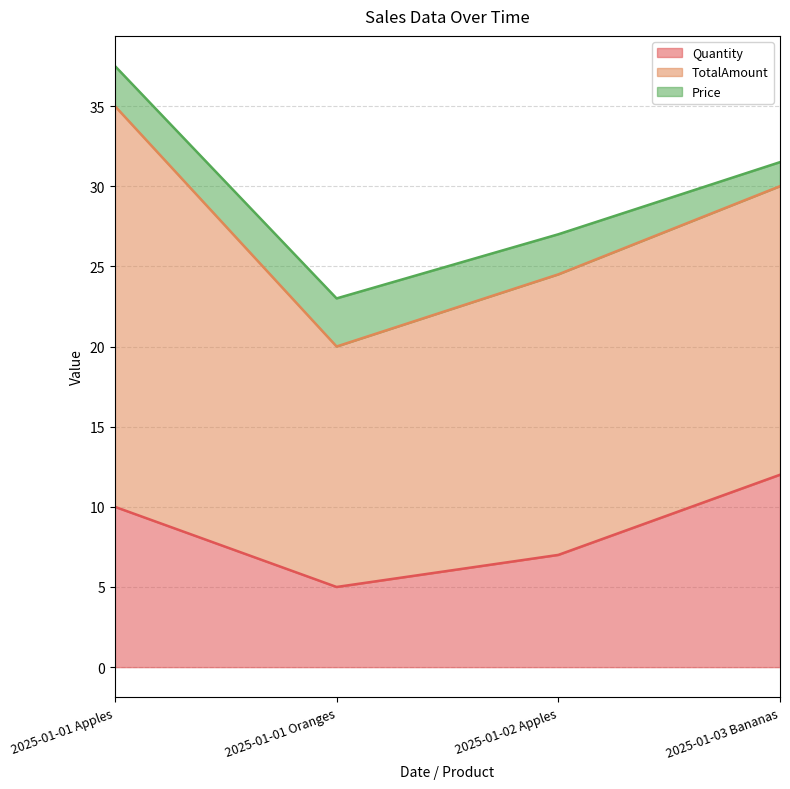

What is the difference between the maximum and second lowest values in the Price series?

0.5